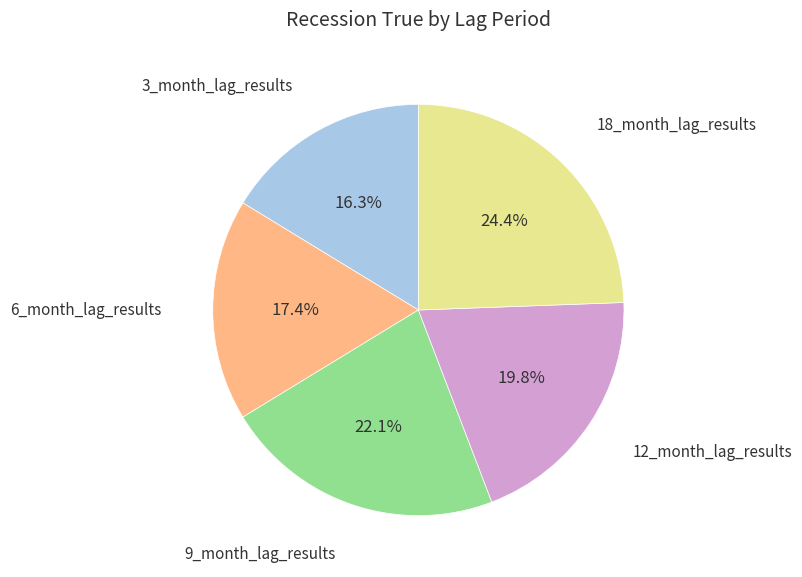

What percentage do 6_month_lag_results and 12_month_lag_results together represent?

37.2%